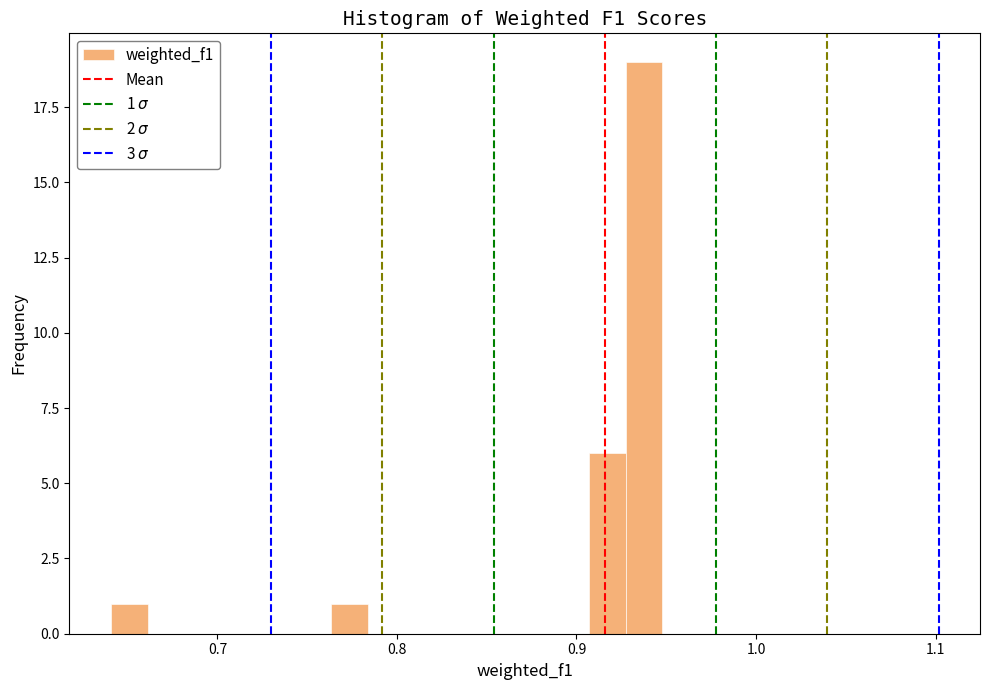

Read against the x-axis, roughly where is the centre of the tallest bar?

0.94